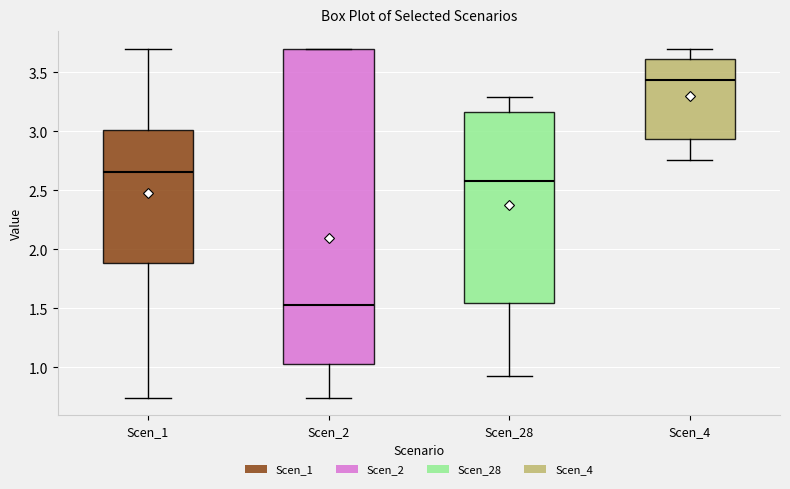

Which box is the tallest, from its lower edge to its upper edge?

Scen_2